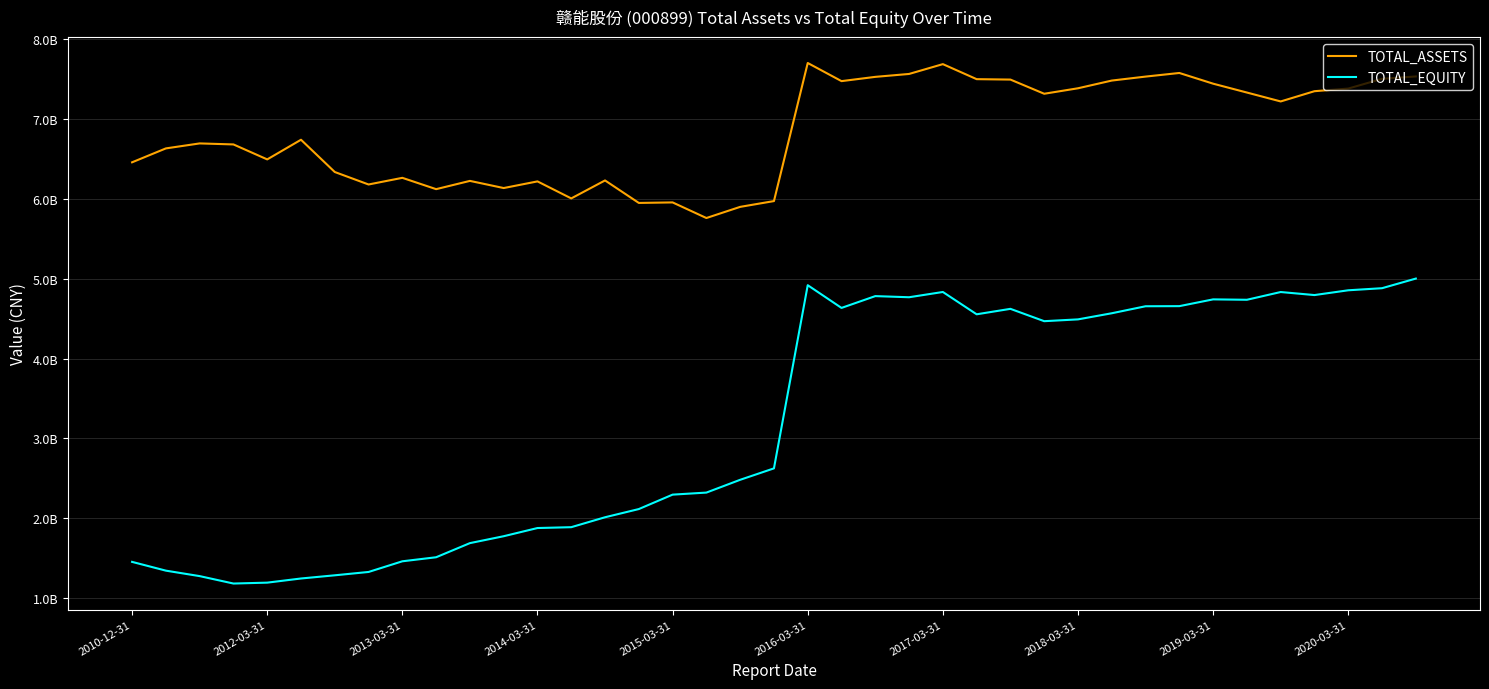

What is the maximum value for TOTAL_EQUITY?

5002693056.4